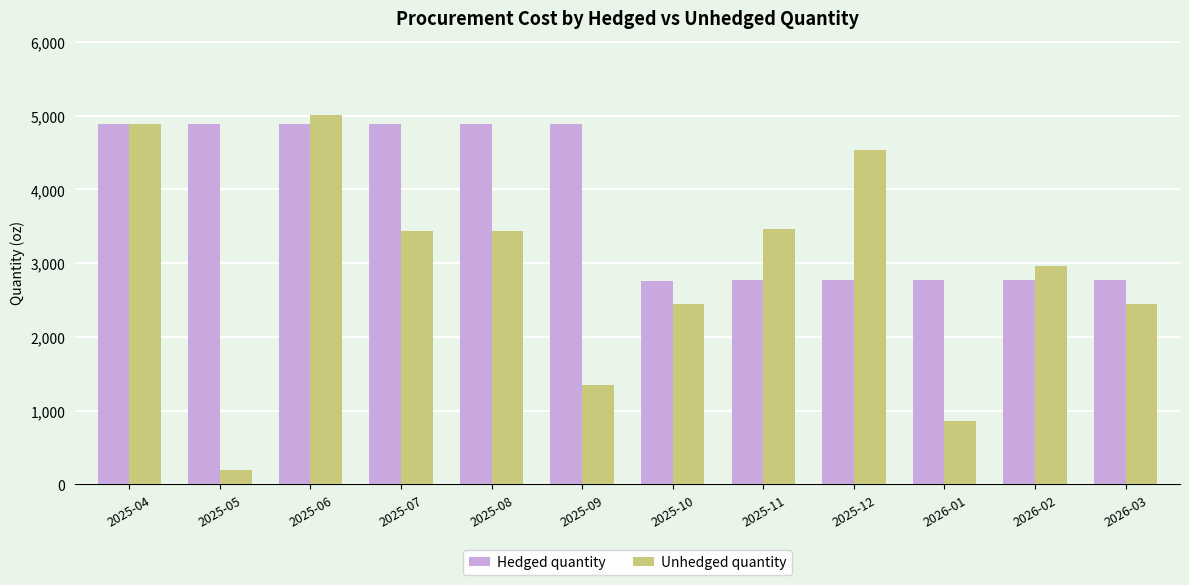

Which category has the lowest value in the Unhedged quantity series?

2025-05